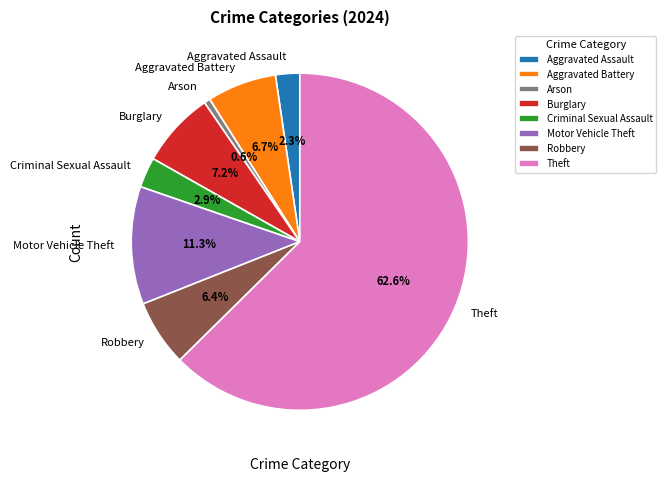

Which has a higher value, Burglary or Aggravated Battery?

Burglary